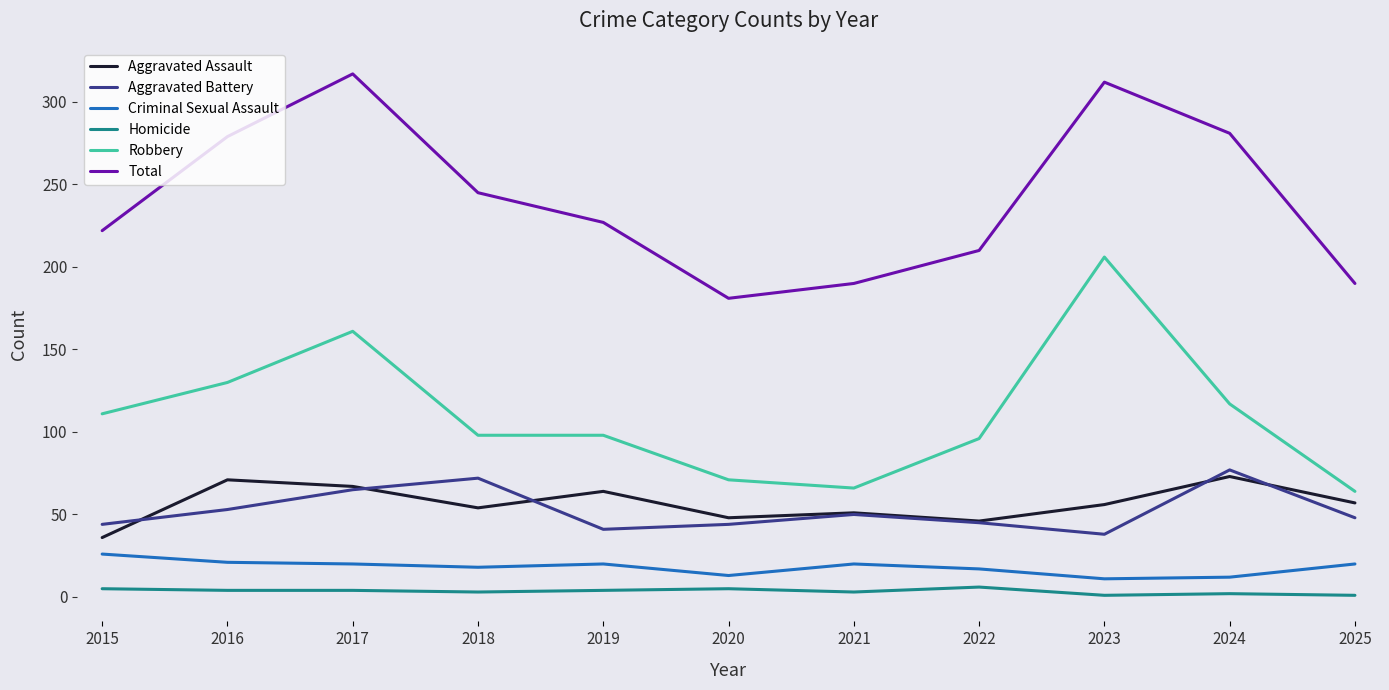

Rank the series by their maximum value, from lowest to highest.

Homicide, Criminal Sexual Assault, Aggravated Assault, Aggravated Battery, Robbery, Total